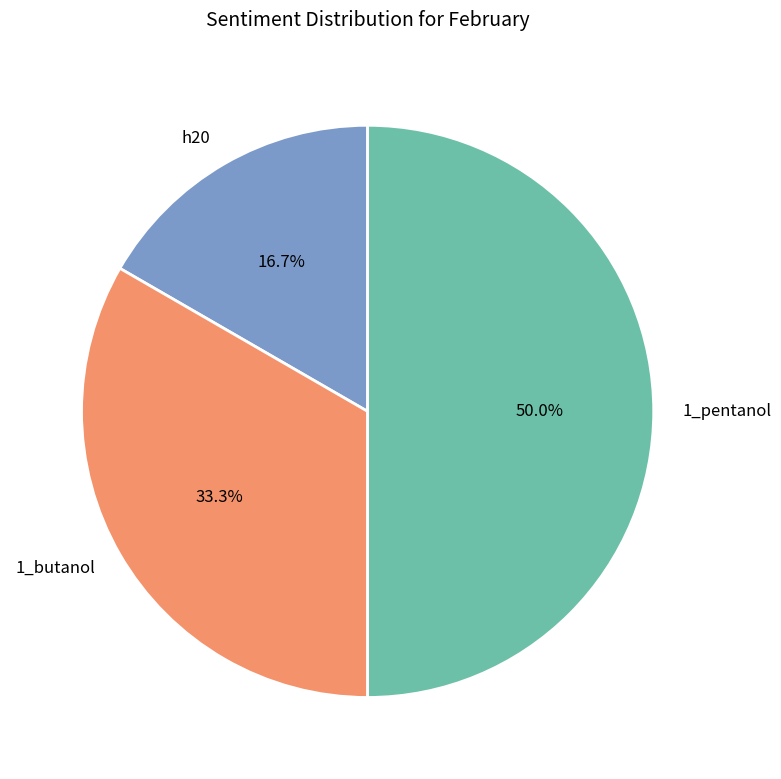

To the nearest percent, what portion does 1_butanol represent?

33%